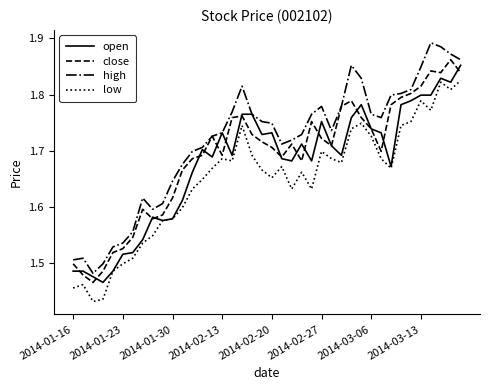

Which series has the largest total across all categories?

high